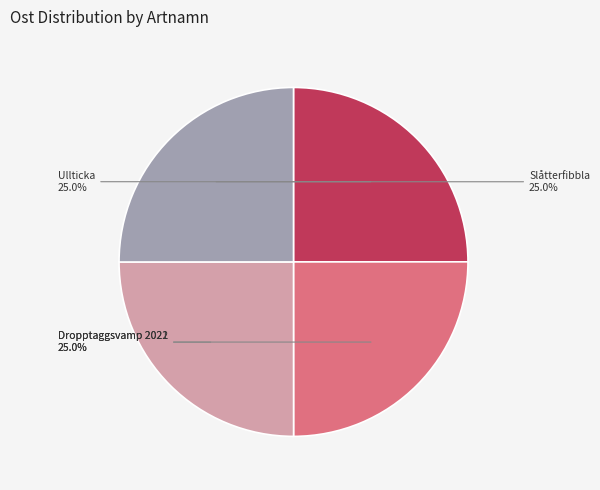

Approximately how many times larger is the value at Dropptaggsvamp 2021 compared to Dropptaggsvamp 2022?

1.0